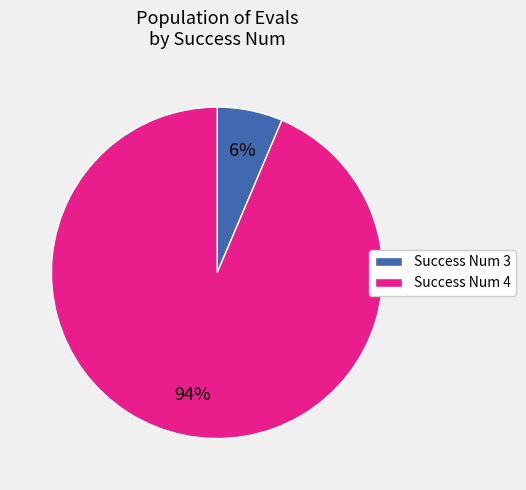

Is it true that Success Num 4 is 94% of the pie?

True